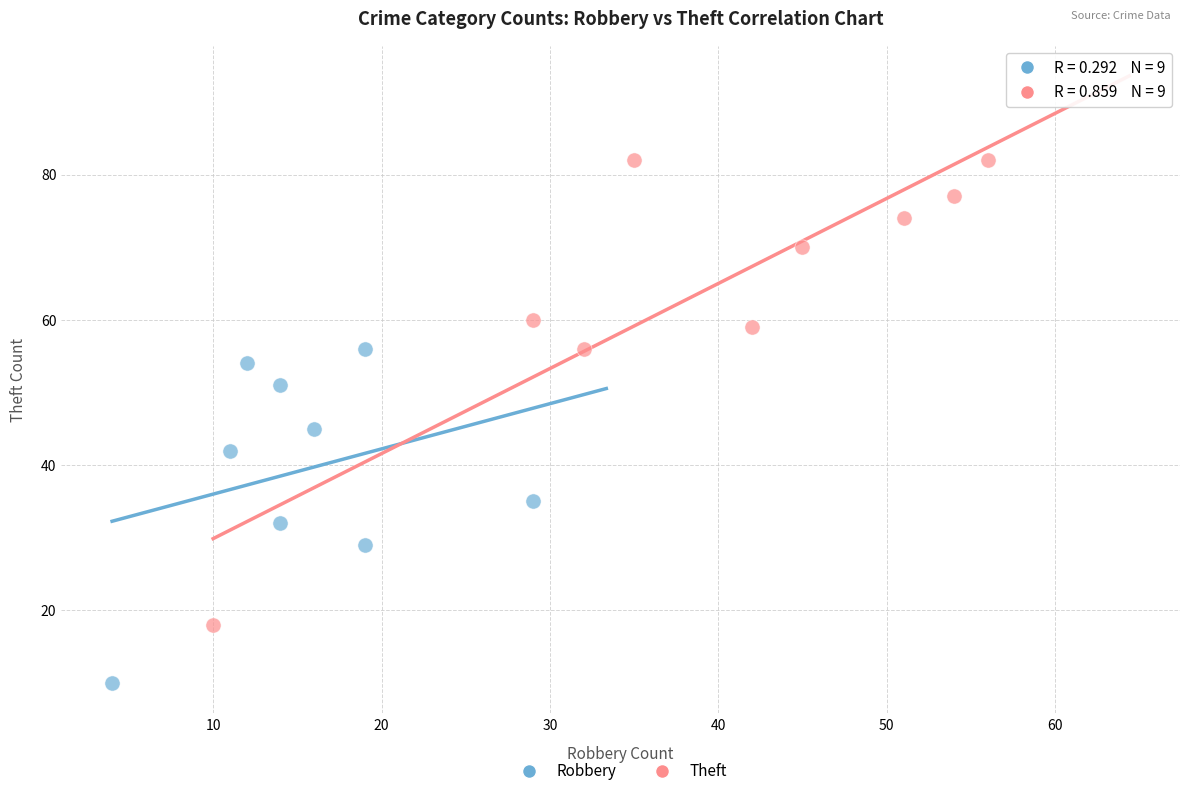

Which series contains the lowest Y value?

Robbery